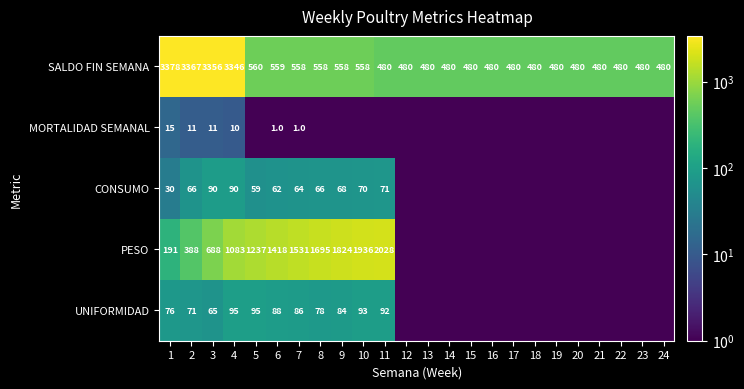

What is the spread (max minus min) of values at 2?

3356.0